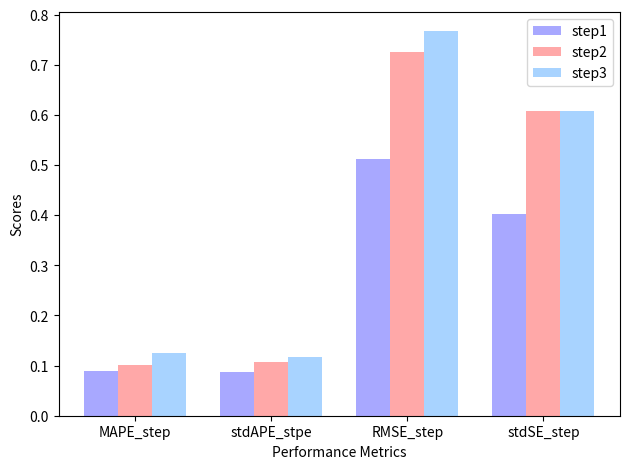

What is the sum of all step3 values?

1.6